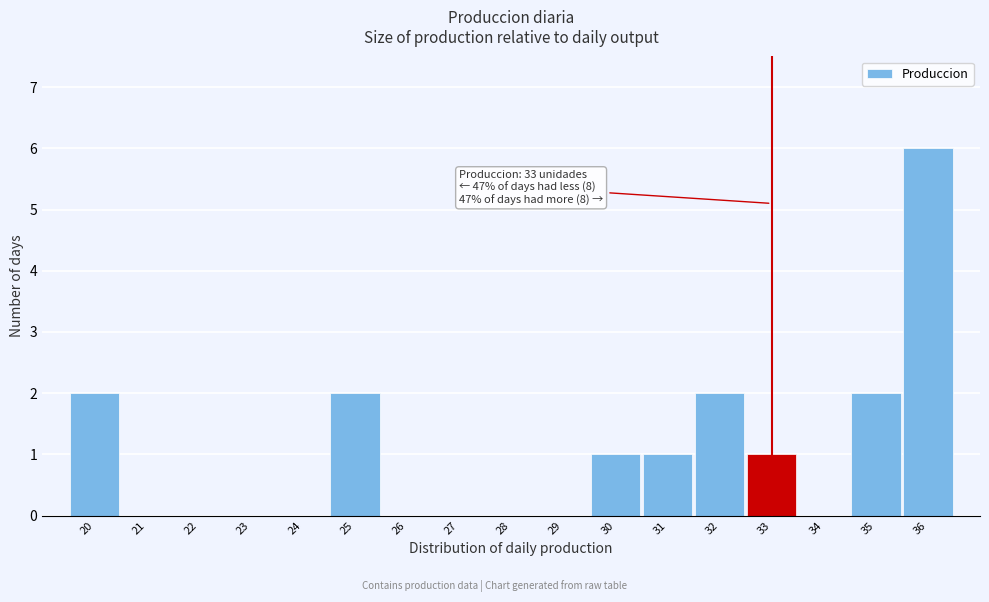

Over which range of the x-axis is the bar tallest?

35.5 to 36.5